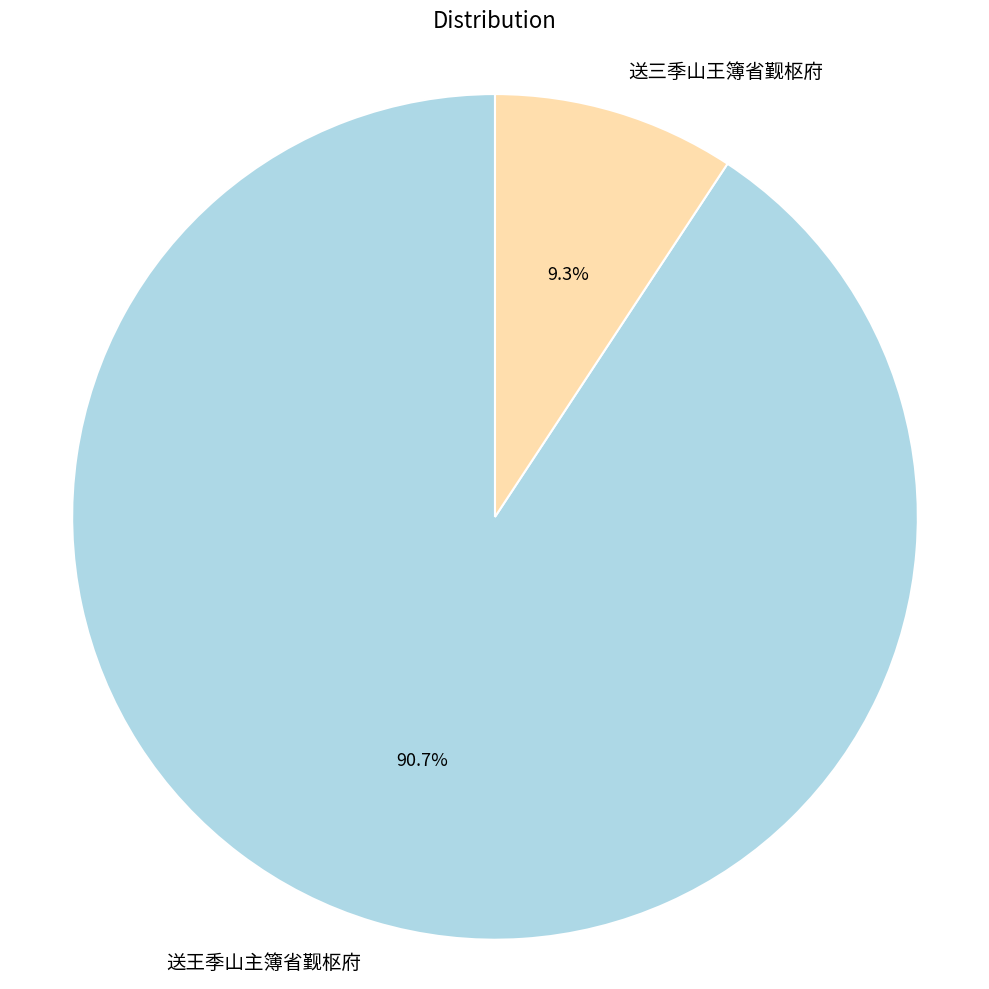

Combined, do 送三季山王簿省觐枢府 and 送王季山主簿省觐枢府 account for over 50%?

Yes